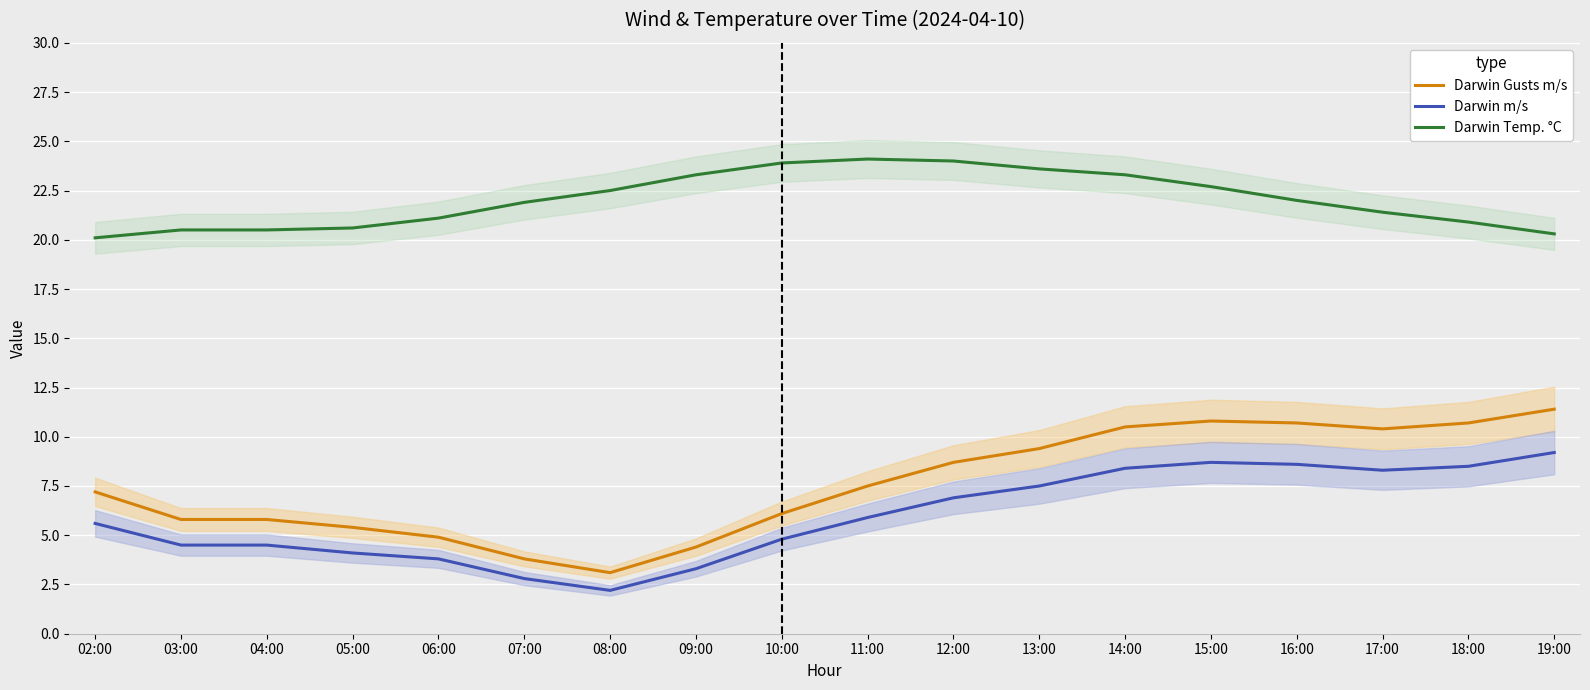

At which category is the sum across all series the highest?

14:00